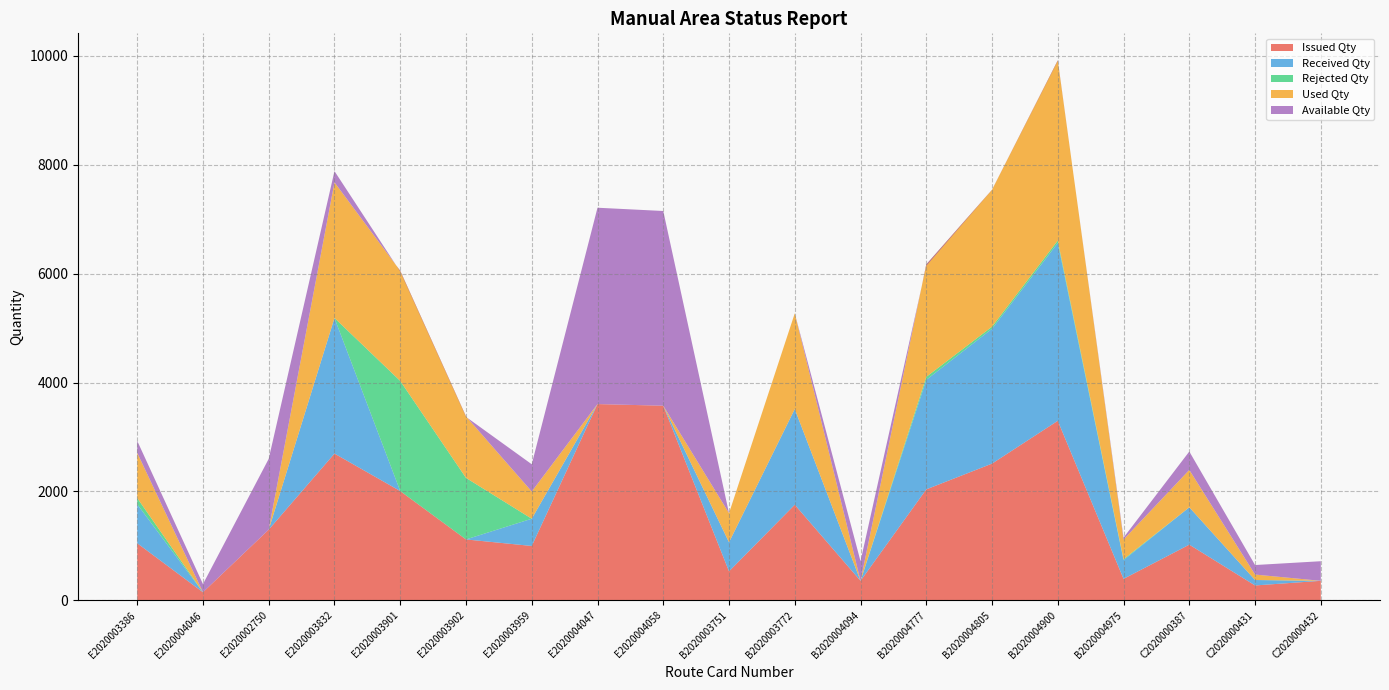

Reading right to left, what are all the values shown in this chart?

Issued Qty: C2020000432=360	C2020000431=275	C2020000387=1024	B2020004975=396	B2020004900=3298	B2020004805=2512	B2020004777=2039	B2020004094=360	B2020003772=1757	B2020003751=534	E2020004058=3575	E2020004047=3605	E2020003959=1000	E2020003902=1120	E2020003901=2008	E2020003832=2696	E2020002750=1300	E2020004046=150	E2020003386=1050
Received Qty: C2020000432=0	C2020000431=100	C2020000387=686	B2020004975=344	B2020004900=3265	B2020004805=2476	B2020004777=2011	B2020004094=0	B2020003772=1757	B2020003751=534	E2020004058=0	E2020004047=0	E2020003959=500	E2020003902=0	E2020003901=0	E2020003832=2490	E2020002750=0	E2020004046=0	E2020003386=716
Rejected Qty: C2020000432=0	C2020000431=0	C2020000387=0	B2020004975=17	B2020004900=44	B2020004805=38	B2020004777=54	B2020004094=0	B2020003772=0	B2020003751=0	E2020004058=0	E2020004047=0	E2020003959=0	E2020003902=1130	E2020003901=2022	E2020003832=0	E2020002750=0	E2020004046=0	E2020003386=114
Used Qty: C2020000432=0	C2020000431=100	C2020000387=686	B2020004975=361	B2020004900=3309	B2020004805=2514	B2020004777=2065	B2020004094=0	B2020003772=1757	B2020003751=534	E2020004058=0	E2020004047=0	E2020003959=500	E2020003902=1130	E2020003901=2022	E2020003832=2490	E2020002750=0	E2020004046=0	E2020003386=830
Available Qty: C2020000432=360	C2020000431=175	C2020000387=338	B2020004975=35	B2020004900=-11	B2020004805=-2	B2020004777=-26	B2020004094=360	B2020003772=0	B2020003751=0	E2020004058=3575	E2020004047=3605	E2020003959=500	E2020003902=-10	E2020003901=-14	E2020003832=206	E2020002750=1300	E2020004046=150	E2020003386=220